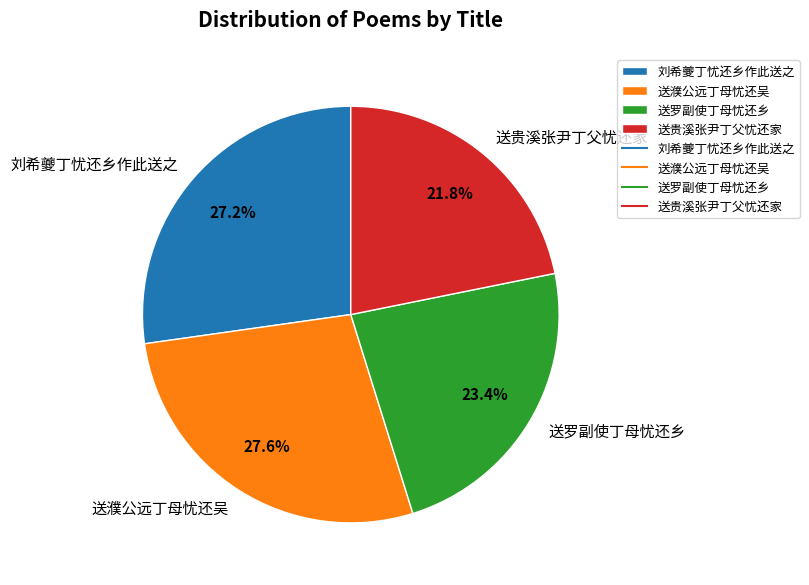

Approximately how many times larger is the value at 送贵溪张尹丁父忧还家 compared to 送濮公远丁母忧还吴?

0.8